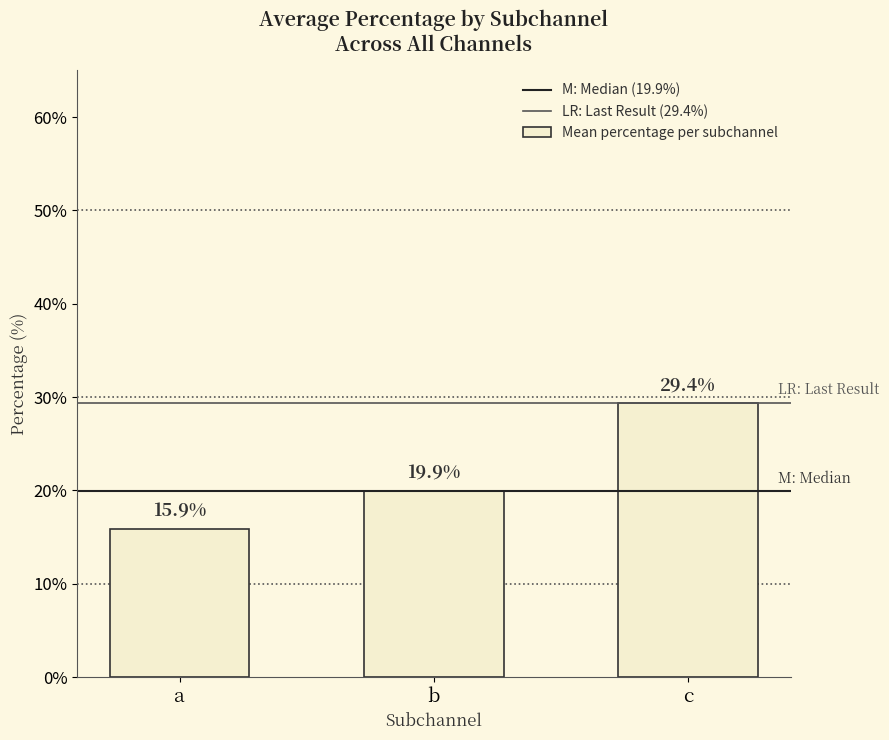

Reading left to right, transcribe all the data shown in this chart.

15.9	19.9	29.4